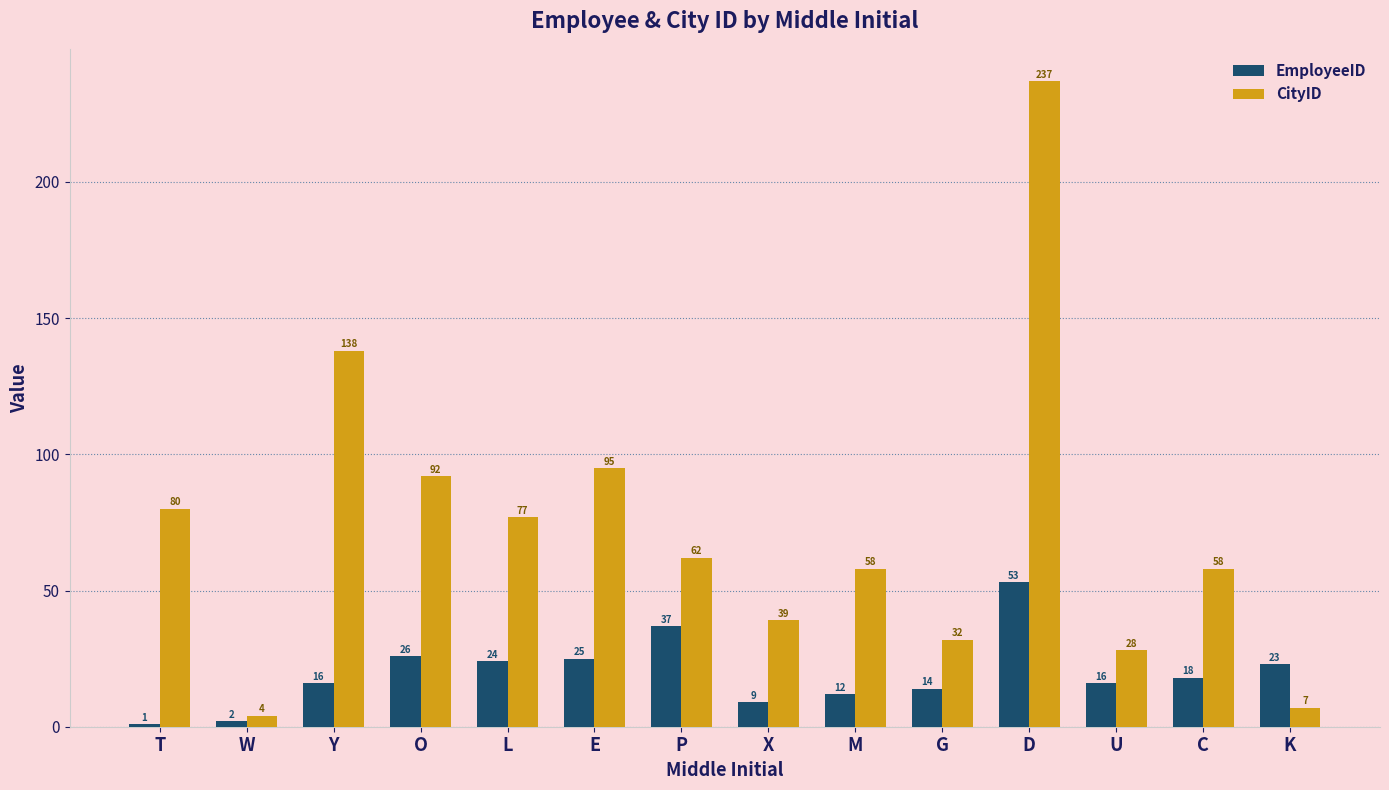

Which series has the largest range (max minus min)?

CityID